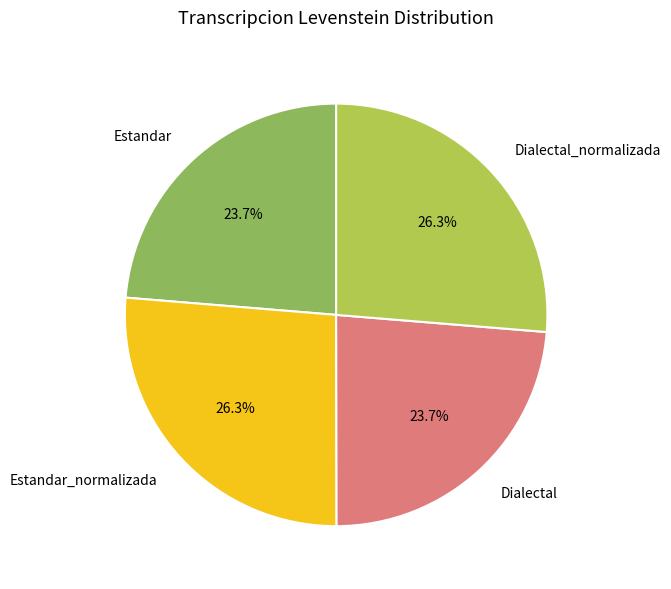

To the nearest percent, what is the average slice percentage?

25%